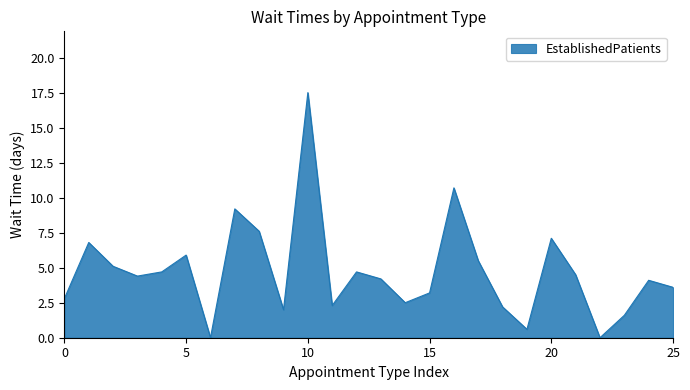

What is the difference between the maximum and minimum values?

17.5